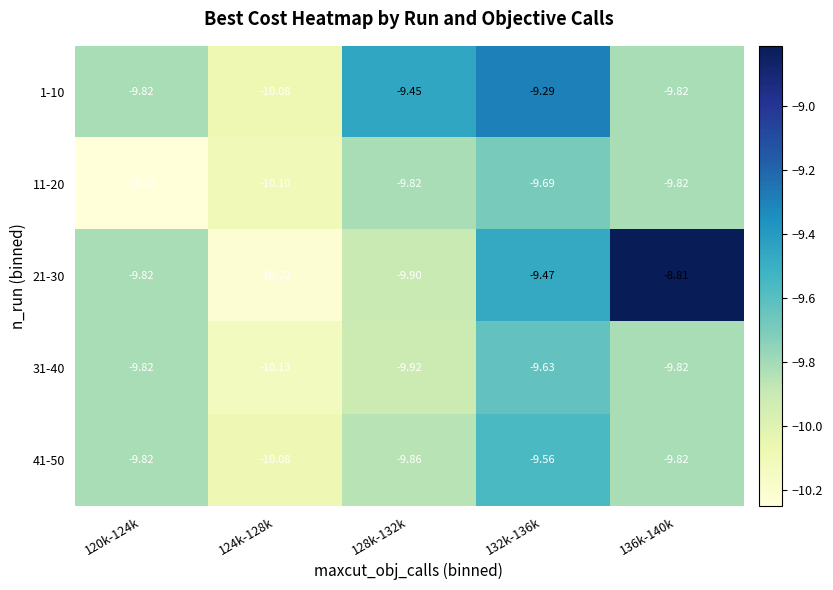

What is the total value across all series at 136k-140k?

-48.1